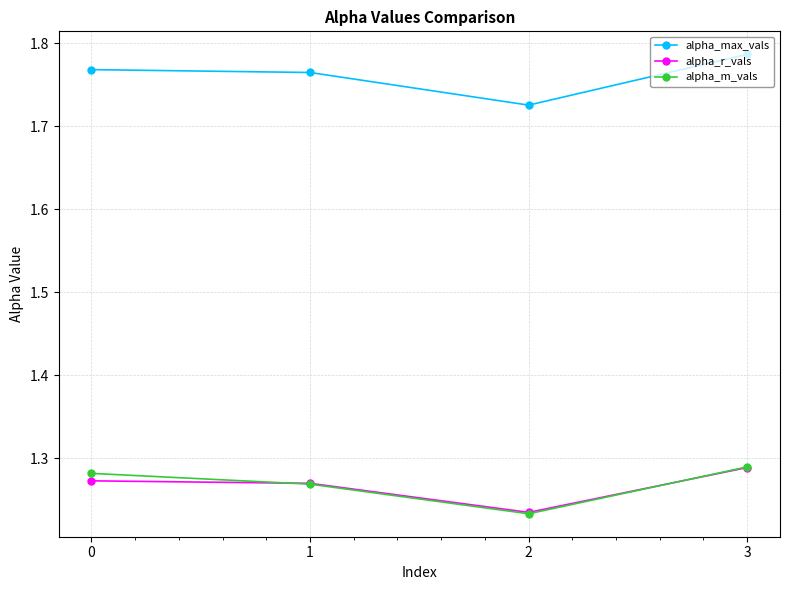

Does the chart have visible grid lines?

Yes